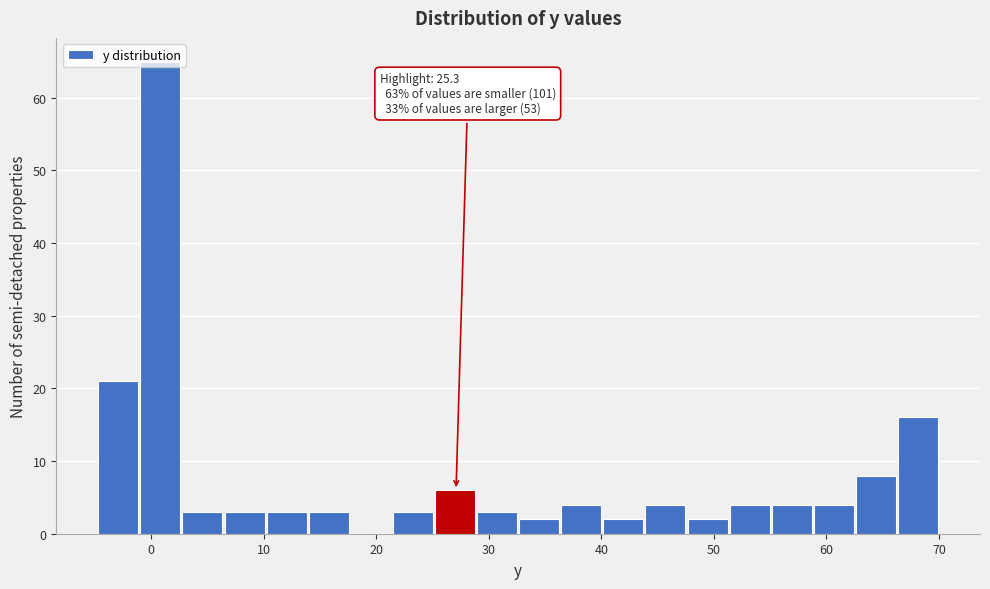

Read against the x-axis, roughly where is the centre of the tallest bar?

1